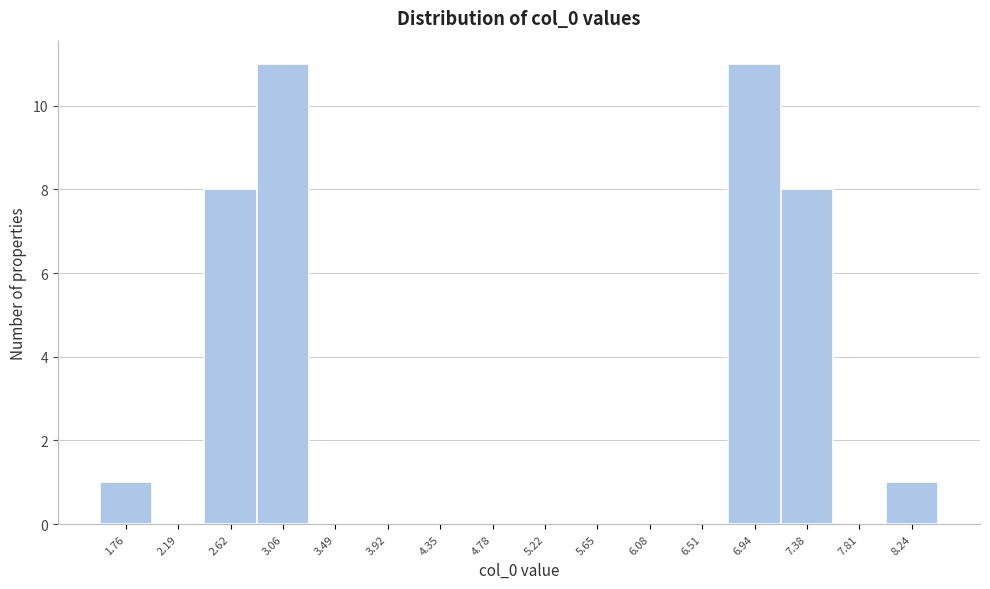

Reading left to right, transcribe this chart: for each bar, give the range it covers on the x-axis and its height. Neither the bar edges nor the heights are printed on the chart, so give them approximately, as read against the axes.

1.55 to 1.95: 1
1.95 to 2.40: 0
2.40 to 2.85: 8
2.85 to 3.25: 11
3.25 to 3.70: 0
3.70 to 4.15: 0
4.15 to 4.55: 0
4.55 to 5.00: 0
5.00 to 5.45: 0
5.45 to 5.85: 0
5.85 to 6.30: 0
6.30 to 6.75: 0
6.75 to 7.15: 11
7.15 to 7.60: 8
7.60 to 8.05: 0
8.05 to 8.45: 1